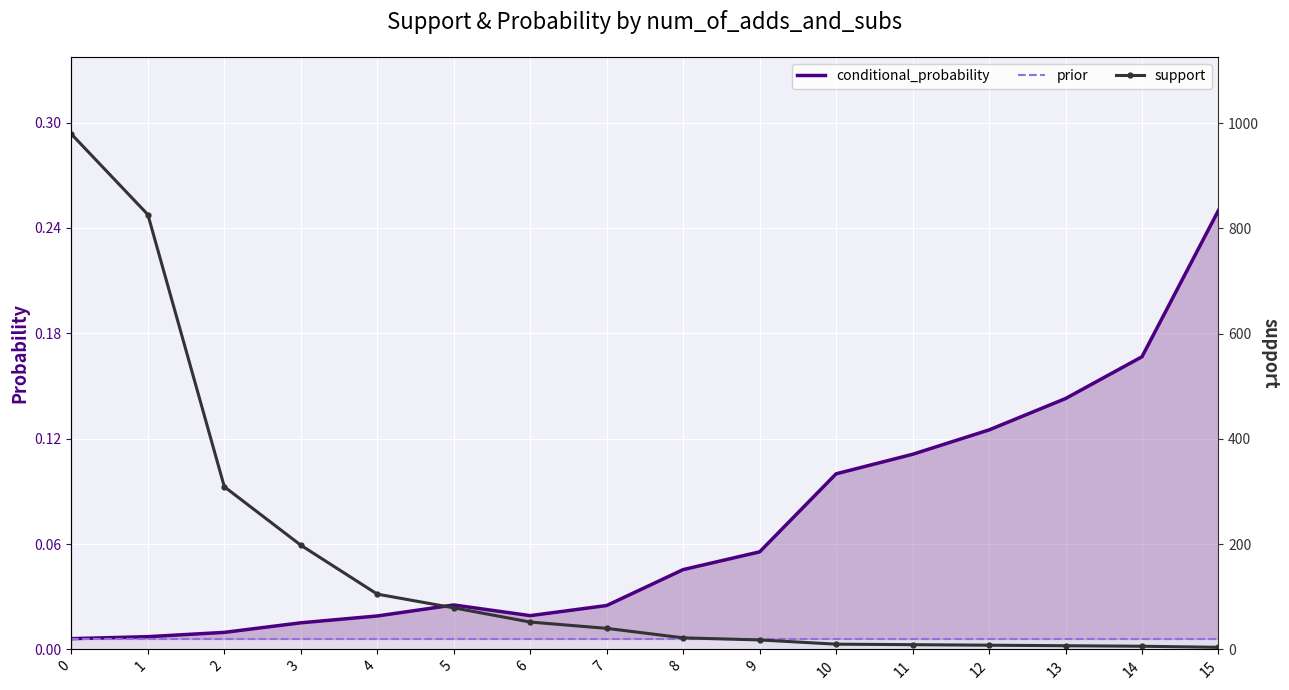

Reading left to right, list all the values displayed in this chart.

conditional_probability: 0.0	0.0	0.0	0.0	0.0	0.0	0.0	0.0	0.0	0.1	0.1	0.1	0.1	0.1	0.2	0.2
prior: 0.0	0.0	0.0	0.0	0.0	0.0	0.0	0.0	0.0	0.0	0.0	0.0	0.0	0.0	0.0	0.0
support: 979.0	826.0	309.0	198.0	105.0	79.0	52.0	40.0	22.0	18.0	10.0	9.0	8.0	7.0	6.0	4.0